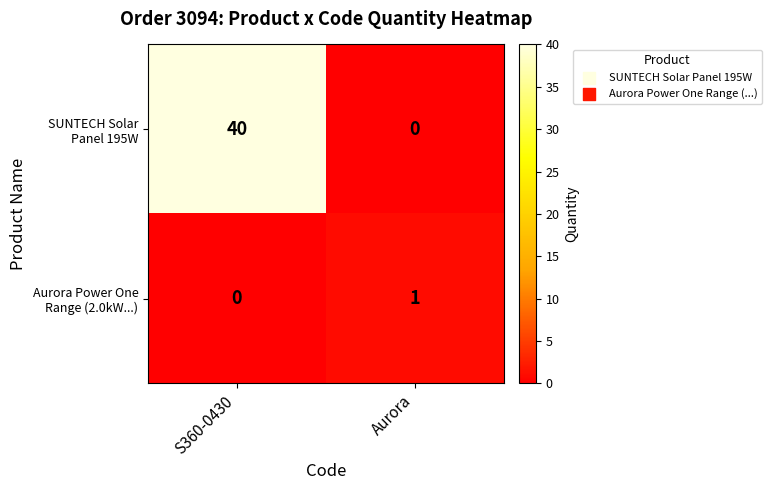

What is the greatest value displayed?

40